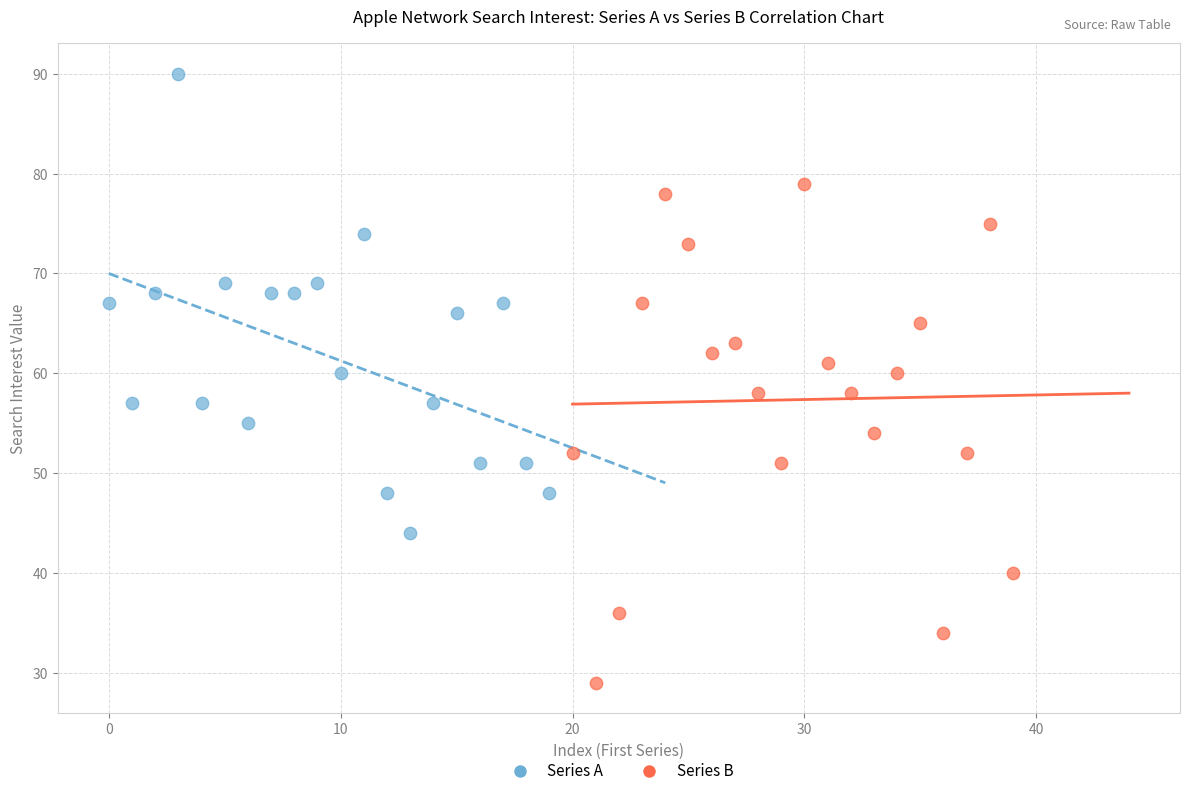

Which series reaches the maximum Y coordinate?

Series A